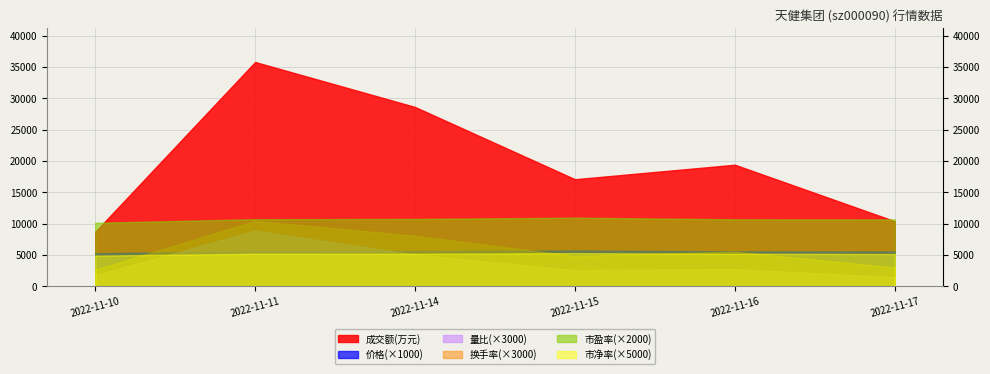

What is the sum of the 成交额(万元) values at 2022-11-15 and 2022-11-16?

36517